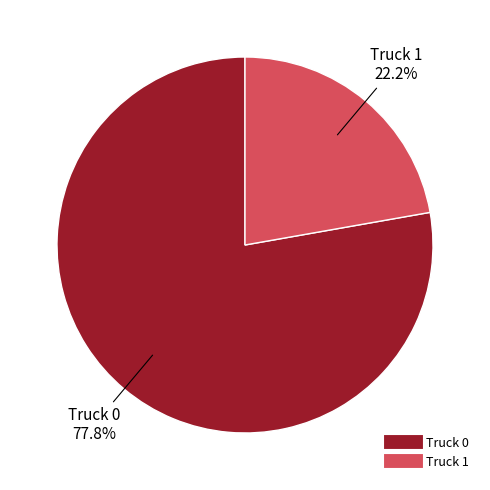

The Truck 0 slice represents 78% of the pie. True or false?

True